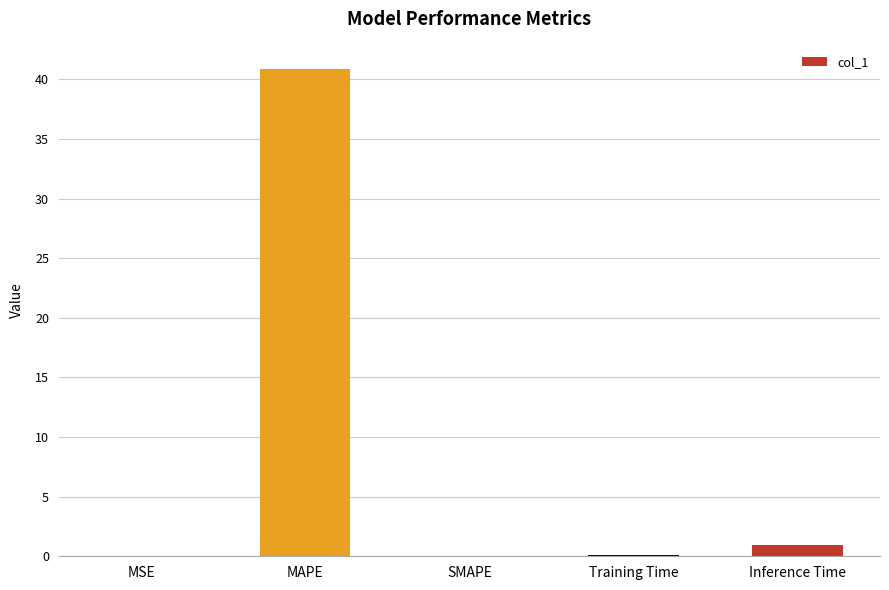

Are the bars horizontal?

No